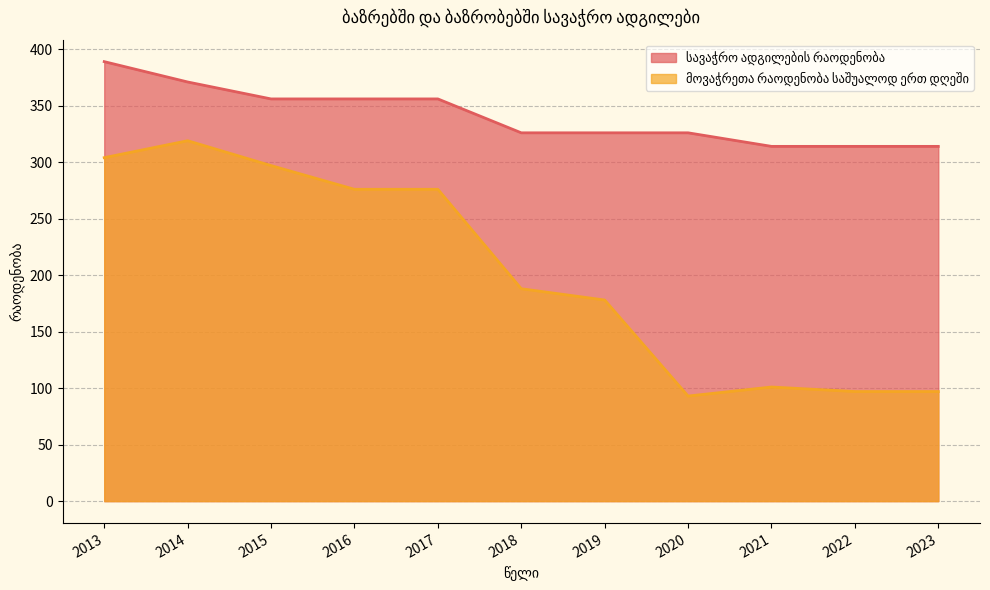

What are all the series names shown in the legend?

სავაჭრო ადგილების რაოდენობა, მოვაჭრეთა რაოდენობა საშუალოდ ერთ დღეში